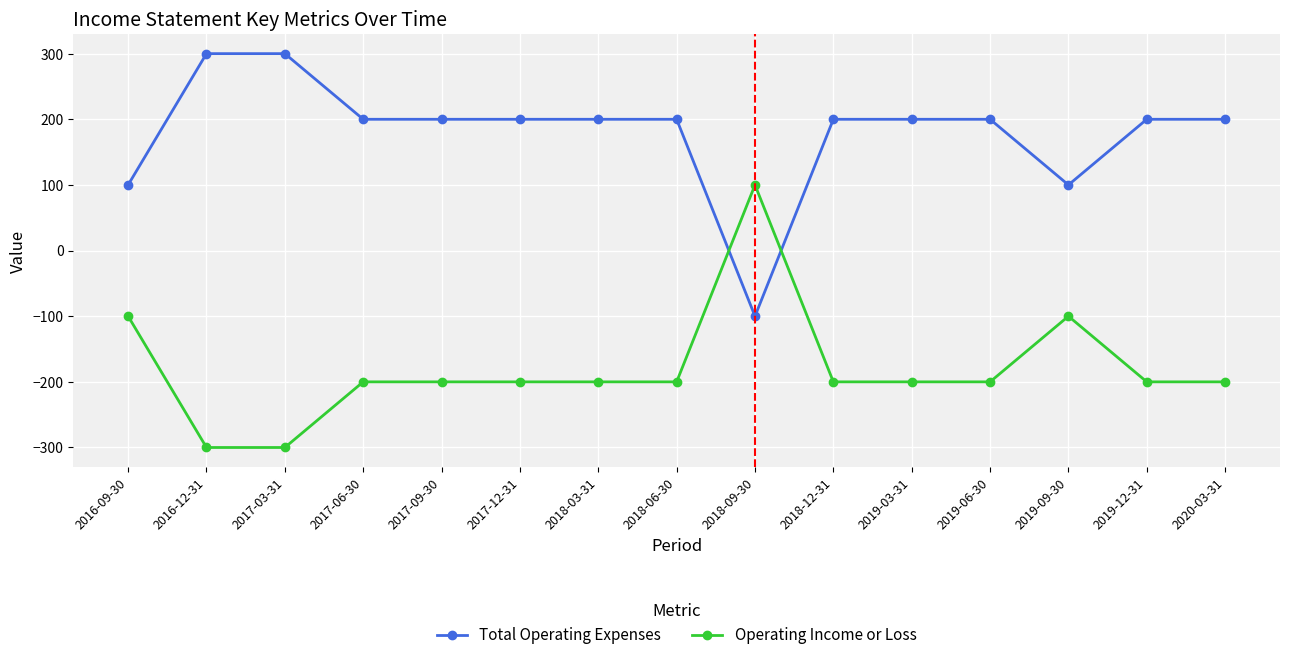

Which series has the largest total across all categories?

Total Operating Expenses